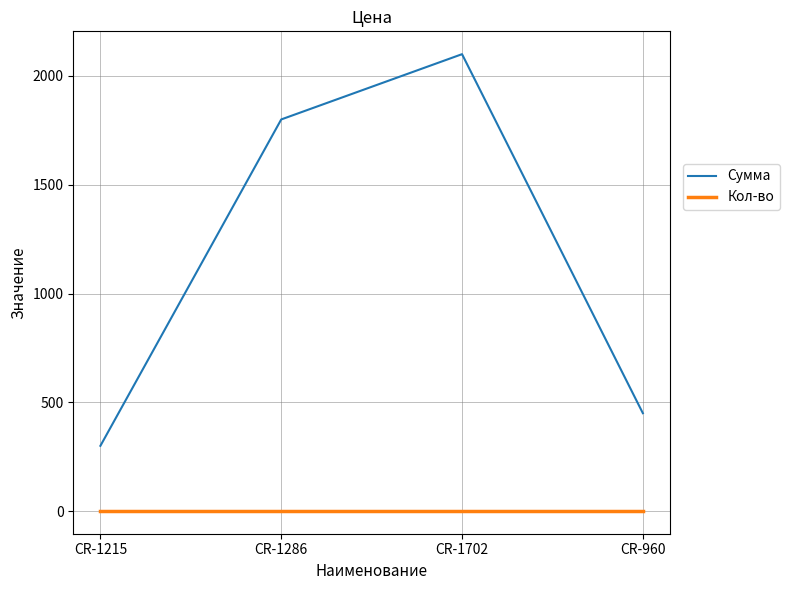

True or false: Кол-во and Сумма cross at least once.

False